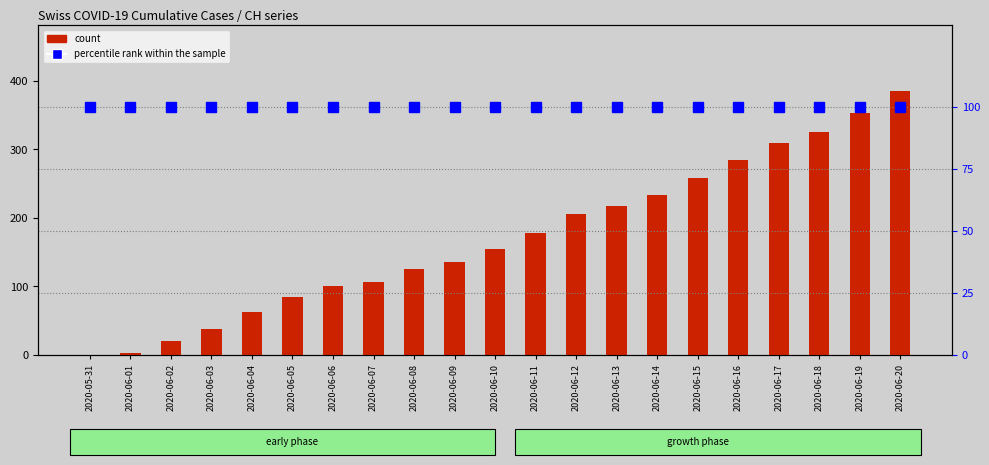

At how many categories does at least one series exceed 253?

6